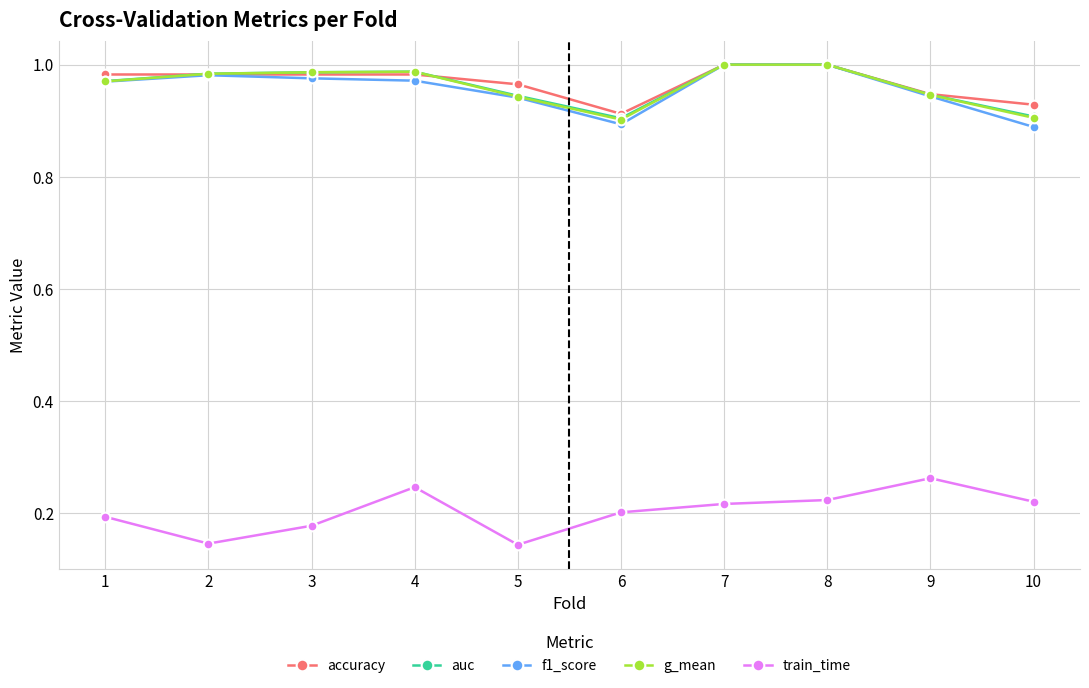

What is the total value across all series at 5?

3.9